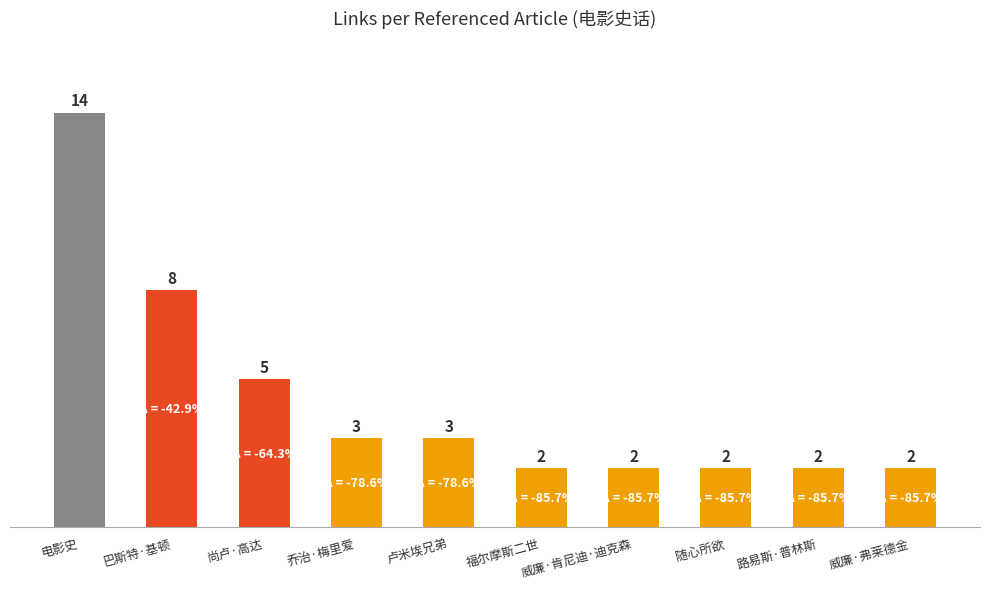

Approximately how many times larger is the value at 随心所欲 compared to 电影史?

0.1